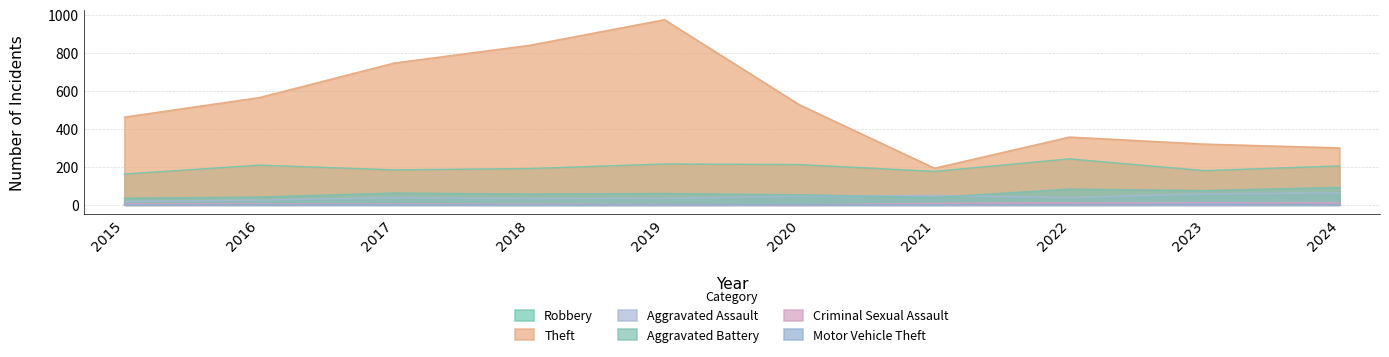

In Theft, how many points are lower than both neighbors (excluding endpoints)?

1